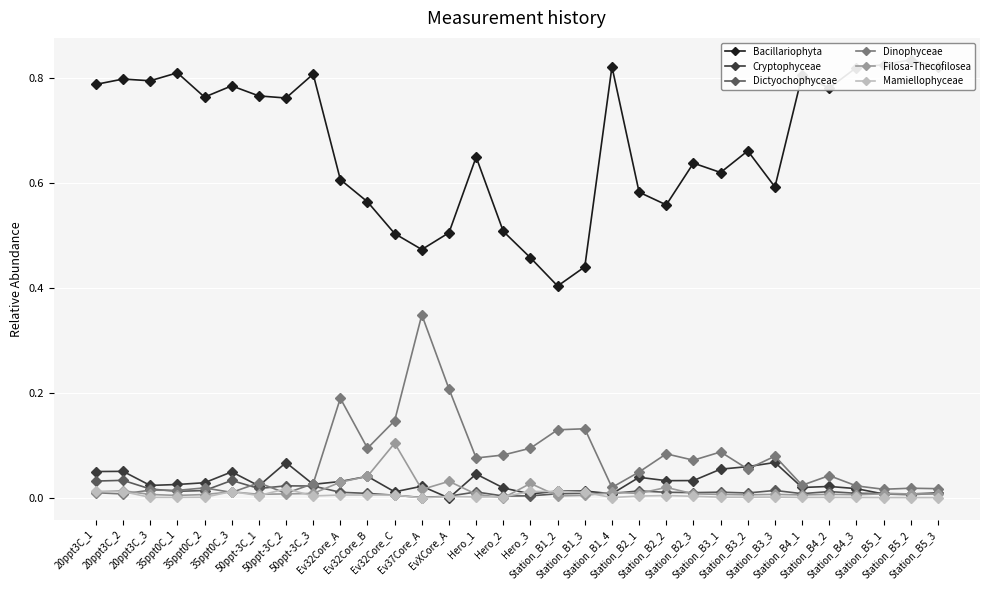

True or false: Dictyochophyceae has more than 1 interior local peaks.

True